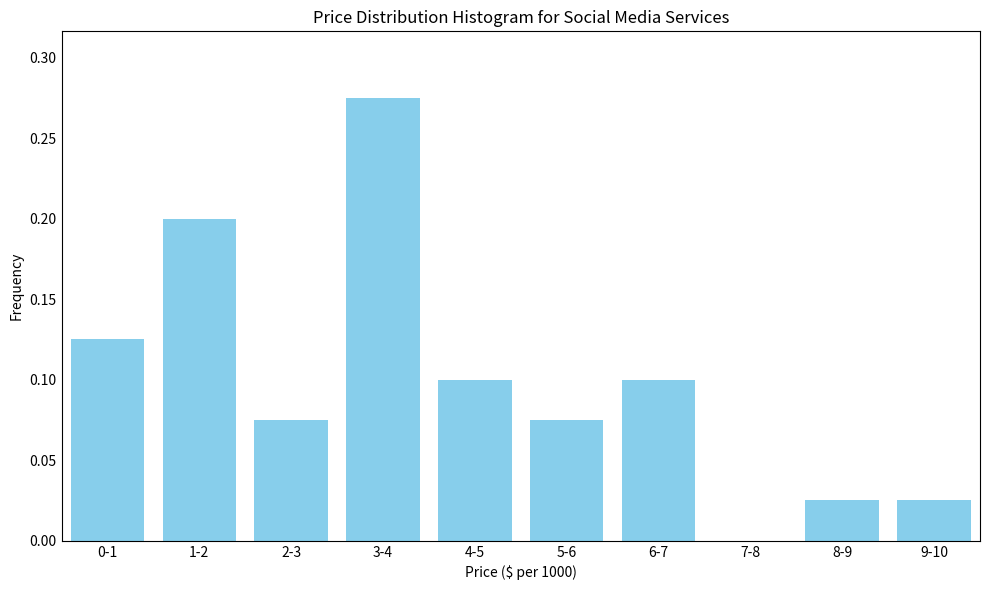

Which category has the highest value across all series?

3-4